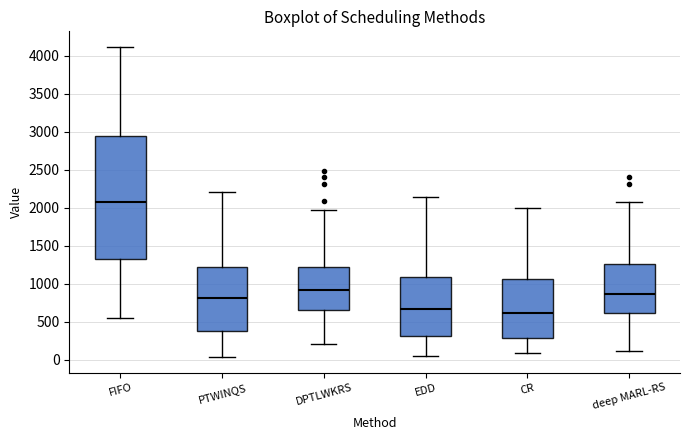

Where does the upper whisker of the box for deep MARL-RS end on the y-axis? The values are not printed on the chart, so give them approximately, as read against the axis.

2100